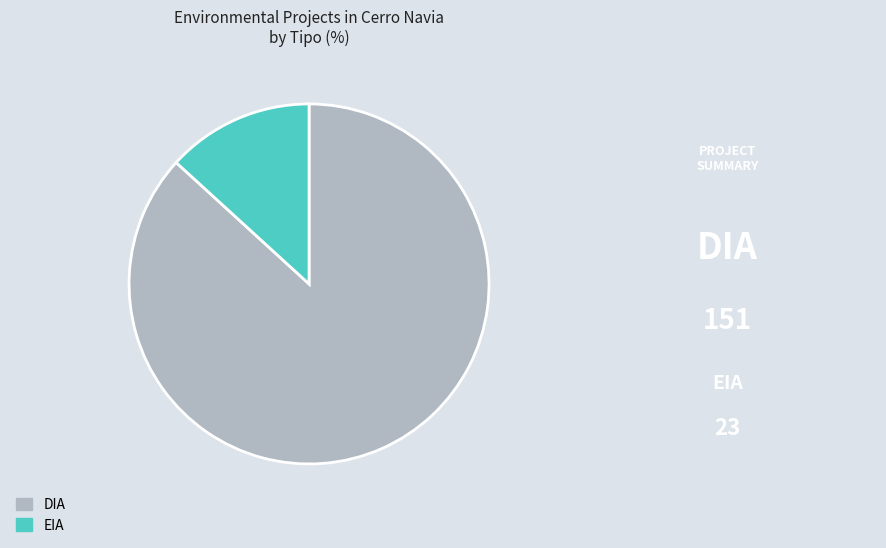

Is it true that EIA is 13% of the pie?

True